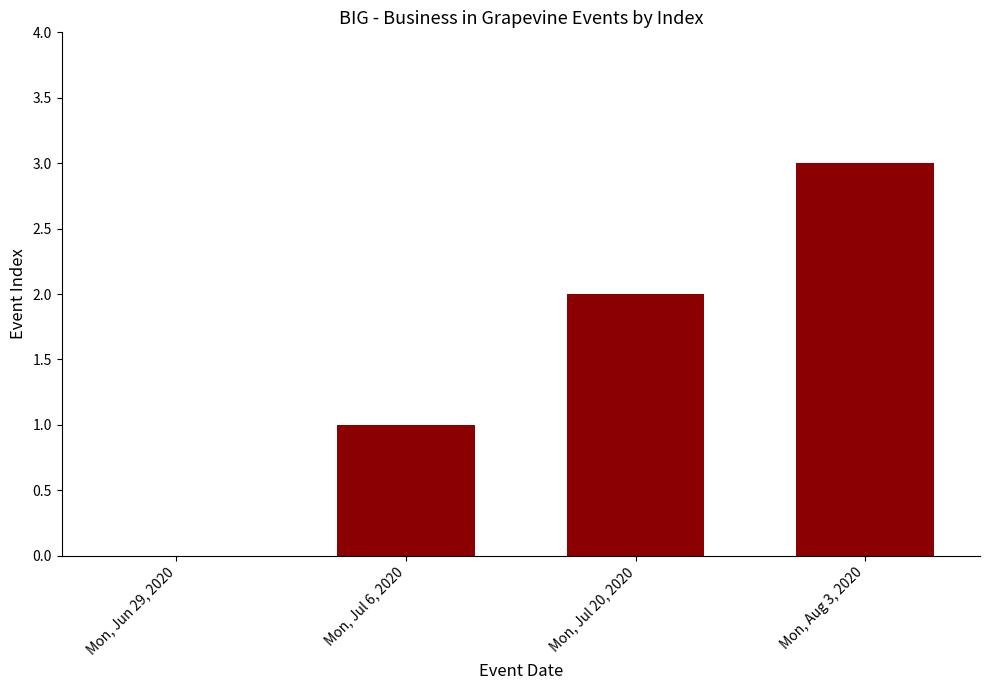

At which category does the chart reach its peak across all series?

Mon, Aug 3, 2020